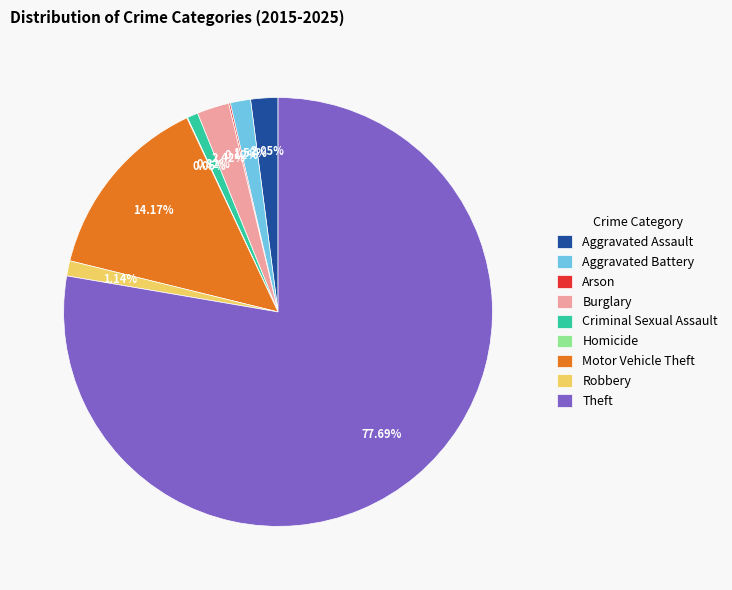

To the nearest percent, what is the difference between the Aggravated Battery and Theft slice percentages?

76%